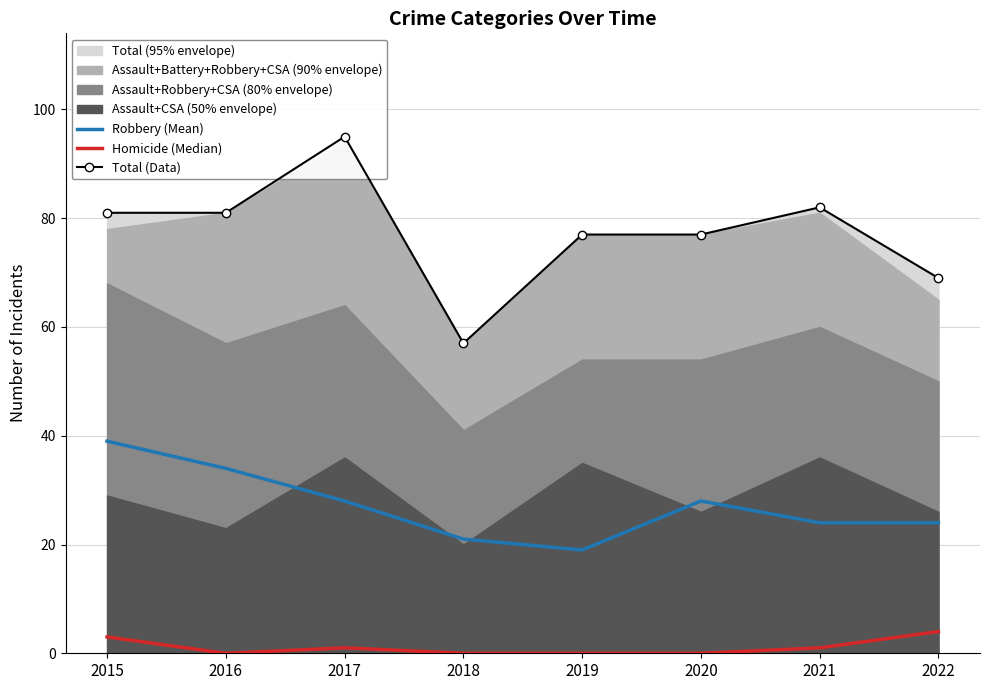

True or false: Homicide (Median) and Robbery (Mean) intersect in this chart.

False